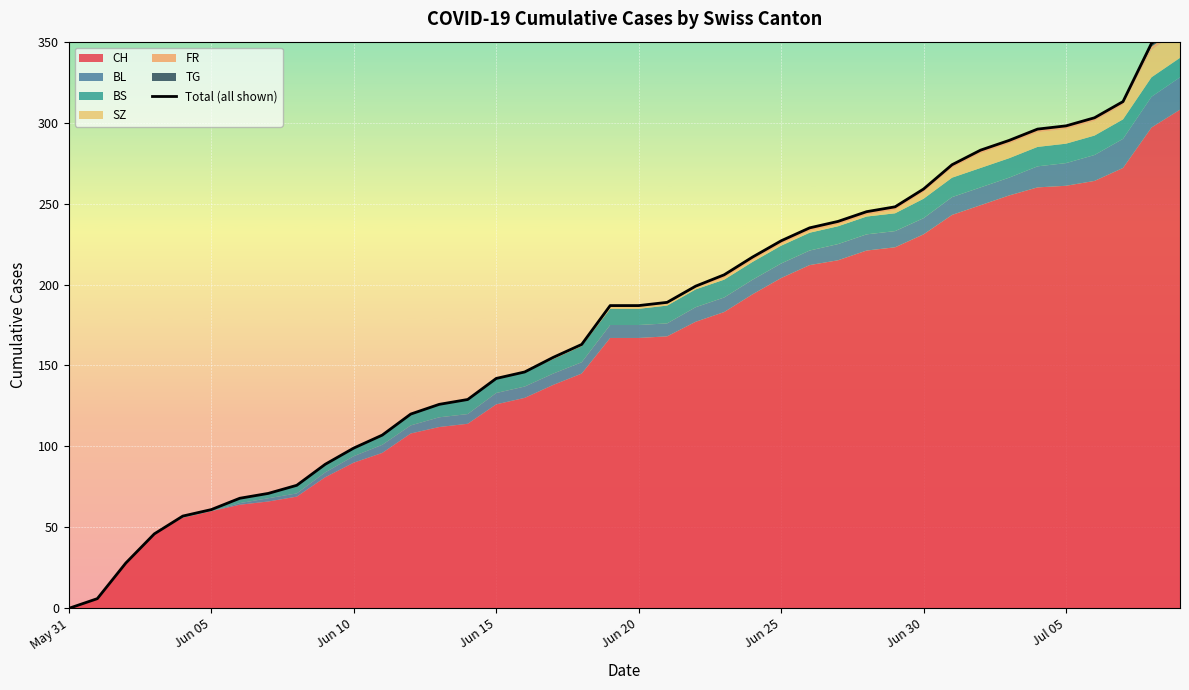

Reading left to right, list all the values displayed in this chart.

0	6	28	46	57	61	68	71	76	89	99	107	120	126	129	142	146	155	163	187	187	189	199	206	217	227	235	239	245	248	259	274	283	289	296	298	303	313	349	361